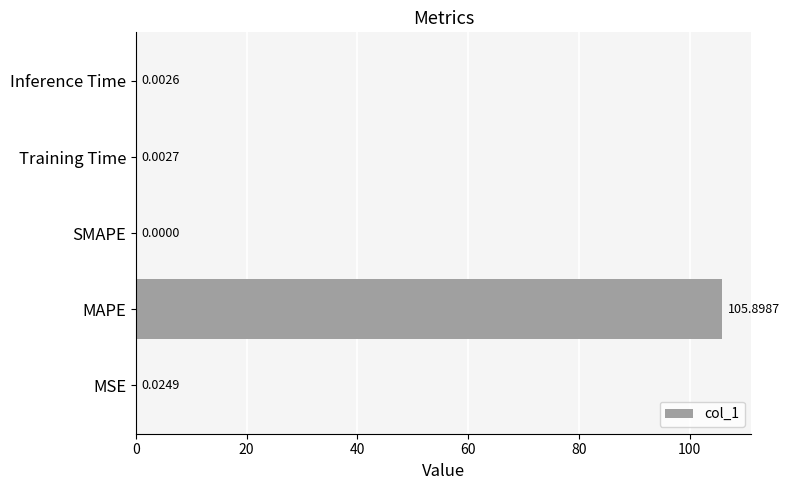

Where is the data nearest to the value 52?

MSE